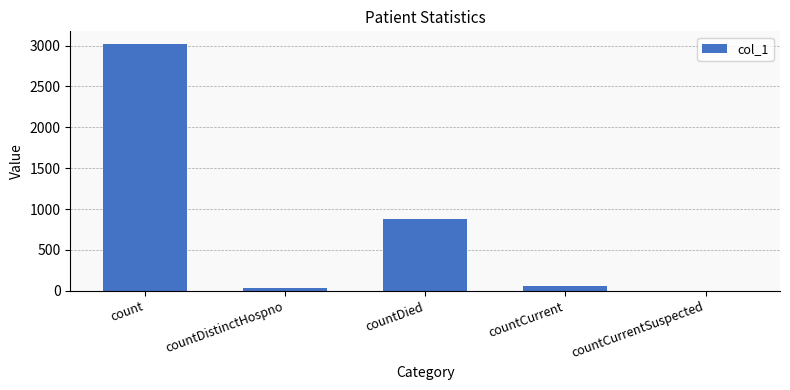

Which has a higher value, countCurrent or count?

count